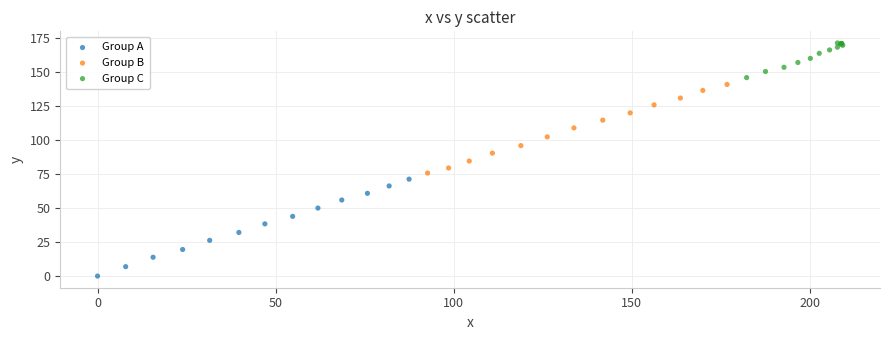

Which series contains the lowest Y value?

Group A